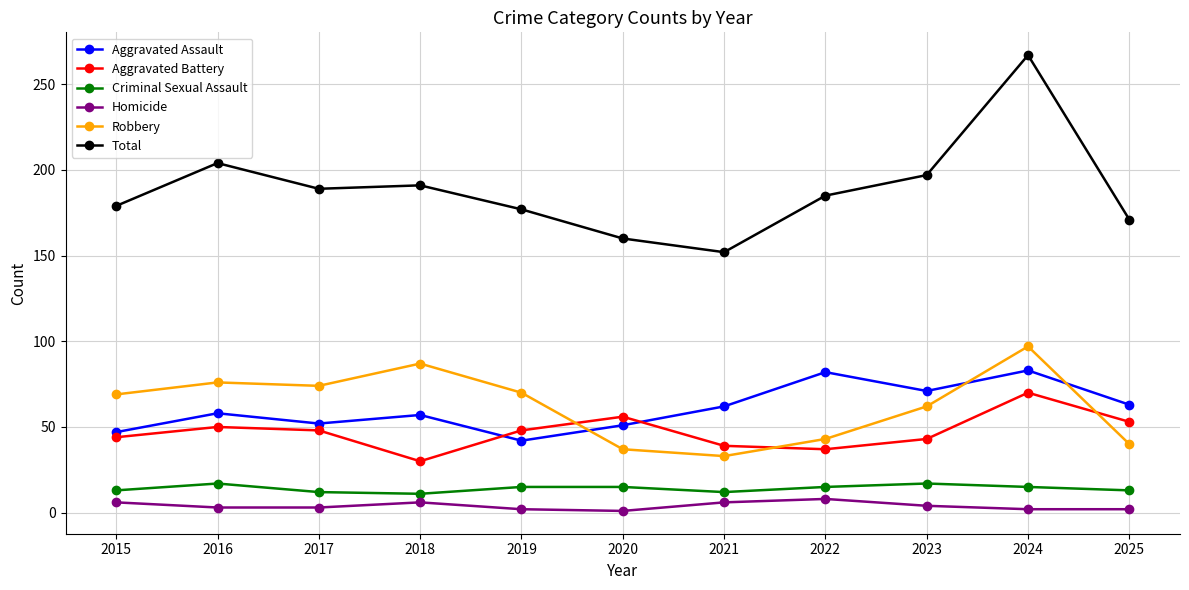

Where does the Homicide series first go above 3?

2015